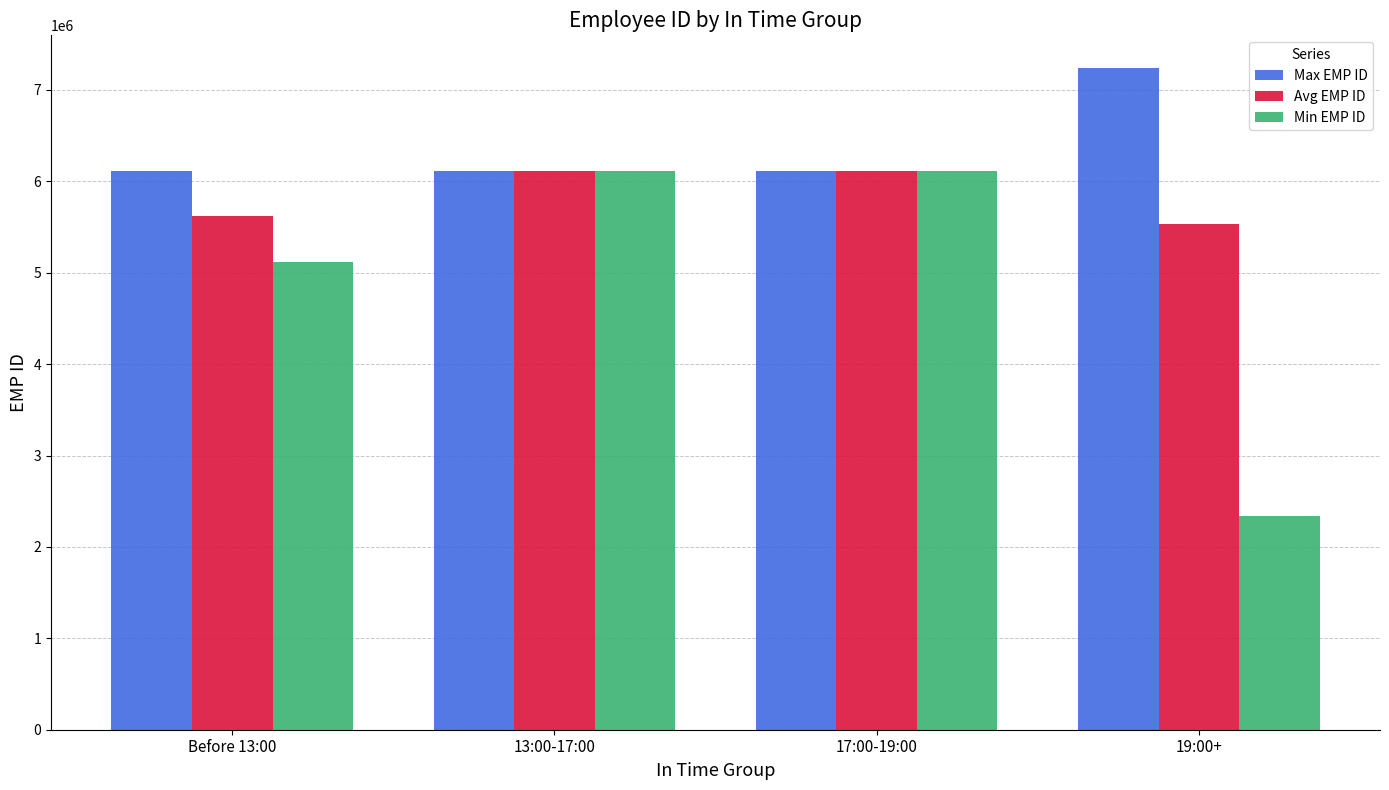

What is the average value of the Max EMP ID series?

6396622